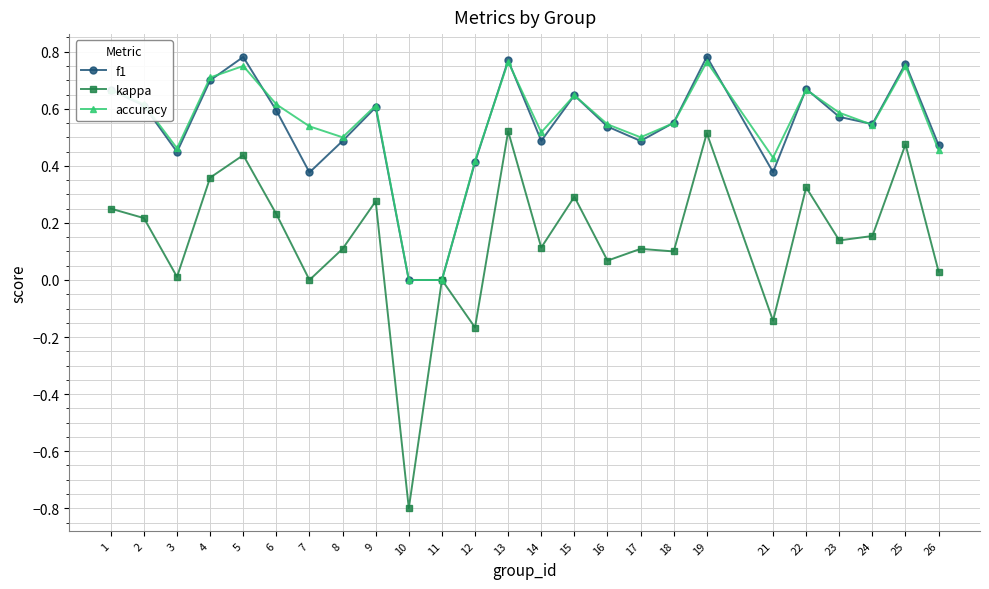

The value of f1 at 14 is 0.7. True or false?

False